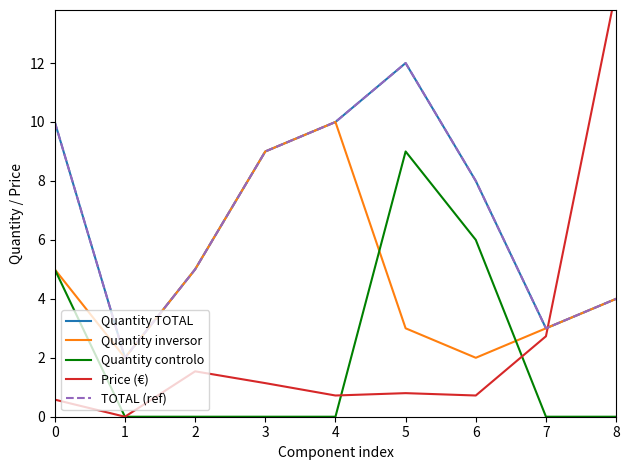

The Price (€) series shows 0.7 at 6. True or false?

True